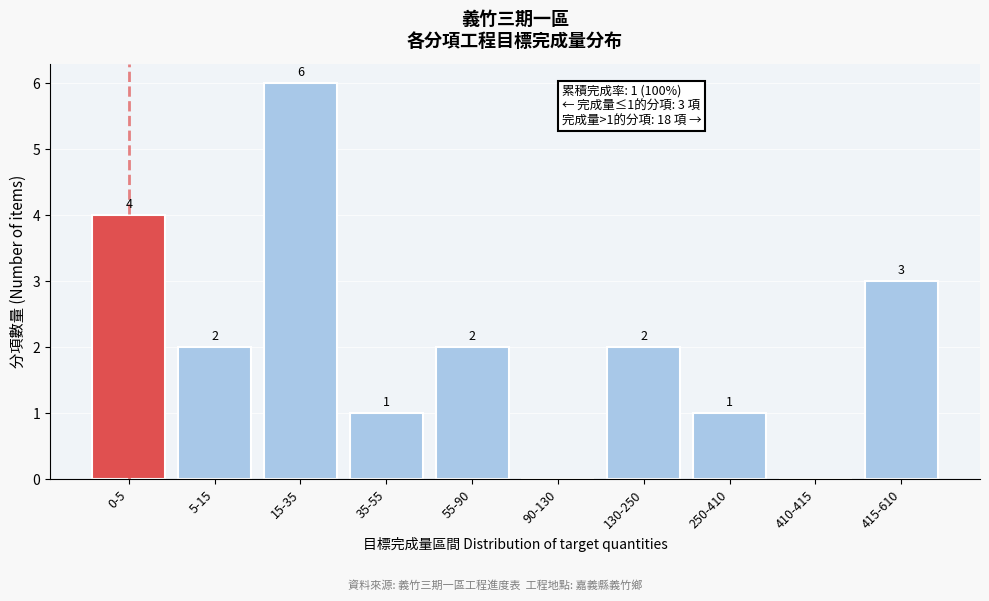

Reading right to left, list all the values displayed in this chart.

415-610=3	410-415=0	250-410=1	130-250=2	90-130=0	55-90=2	35-55=1	15-35=6	5-15=2	0-5=4